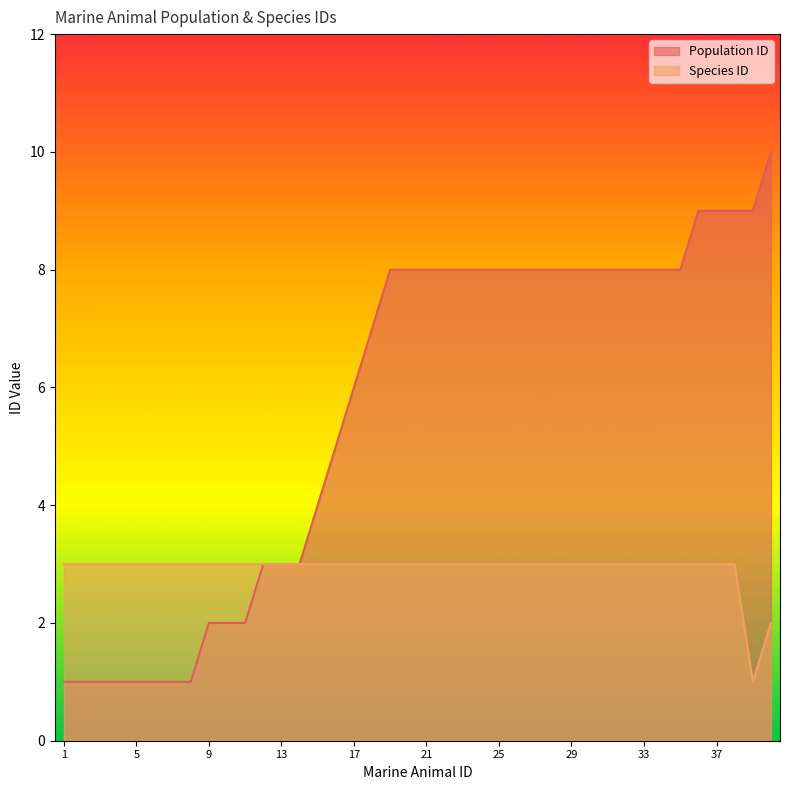

What is the spread (max minus min) of values at 9?

1